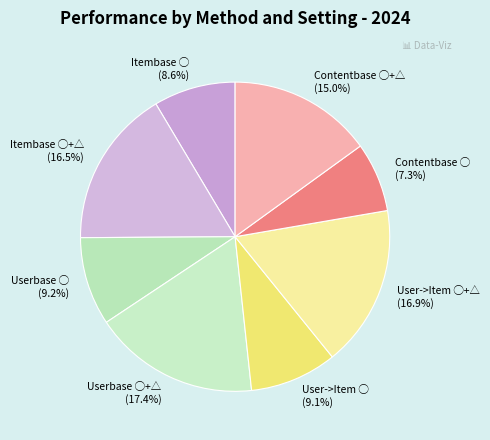

To the nearest percent, what is the difference between the Userbase ◯+△ and User->Item ◯ slice percentages?

8%